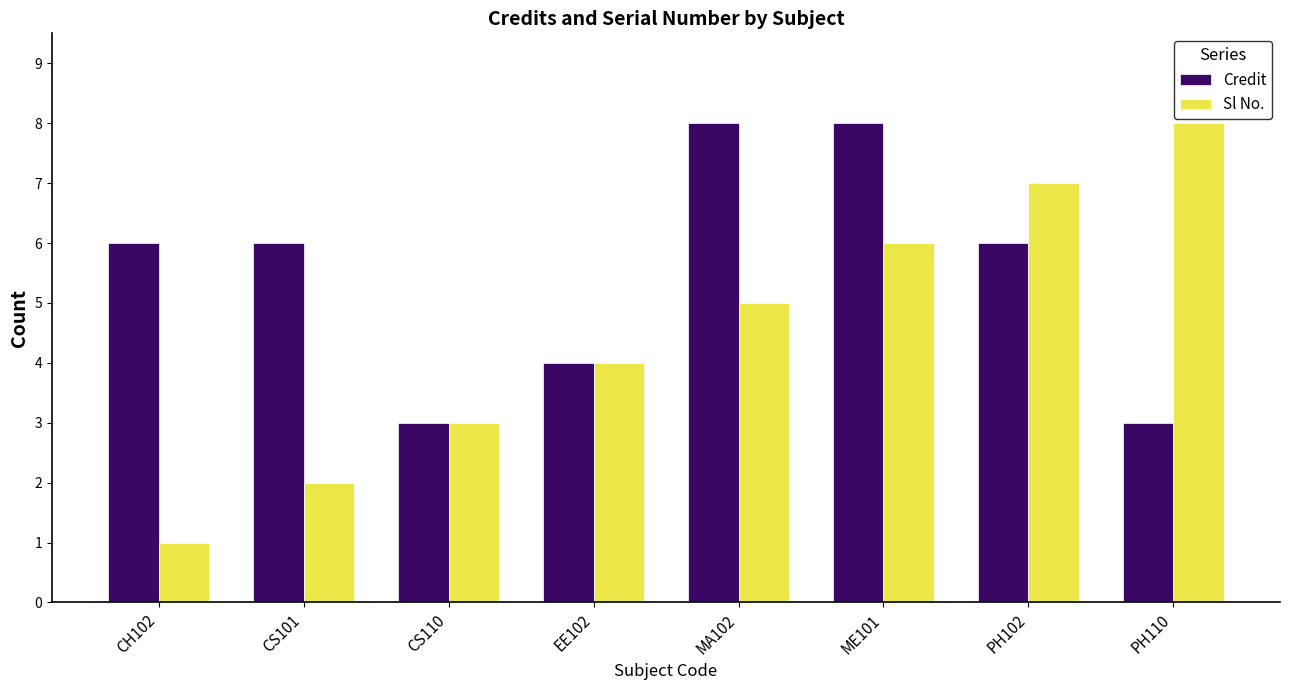

What is the difference between the highest and lowest values at MA102?

3